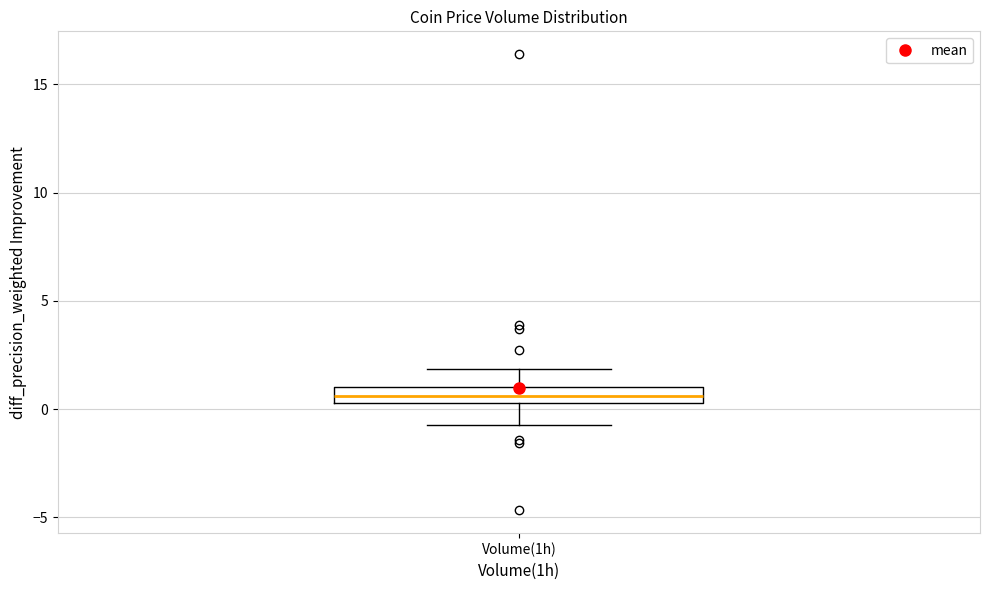

Transcribe this box plot: give where the median line is, the range the box spans, and where the two whiskers end, as read against the y-axis. The values are not printed on the chart, so give them approximately, as read against the axis.

median 0.5 (inside the box), box 0.5 to 1.0, whiskers -0.5 to 2.0